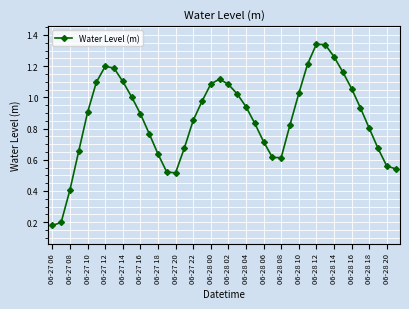

What is the sum of all values?

34.5